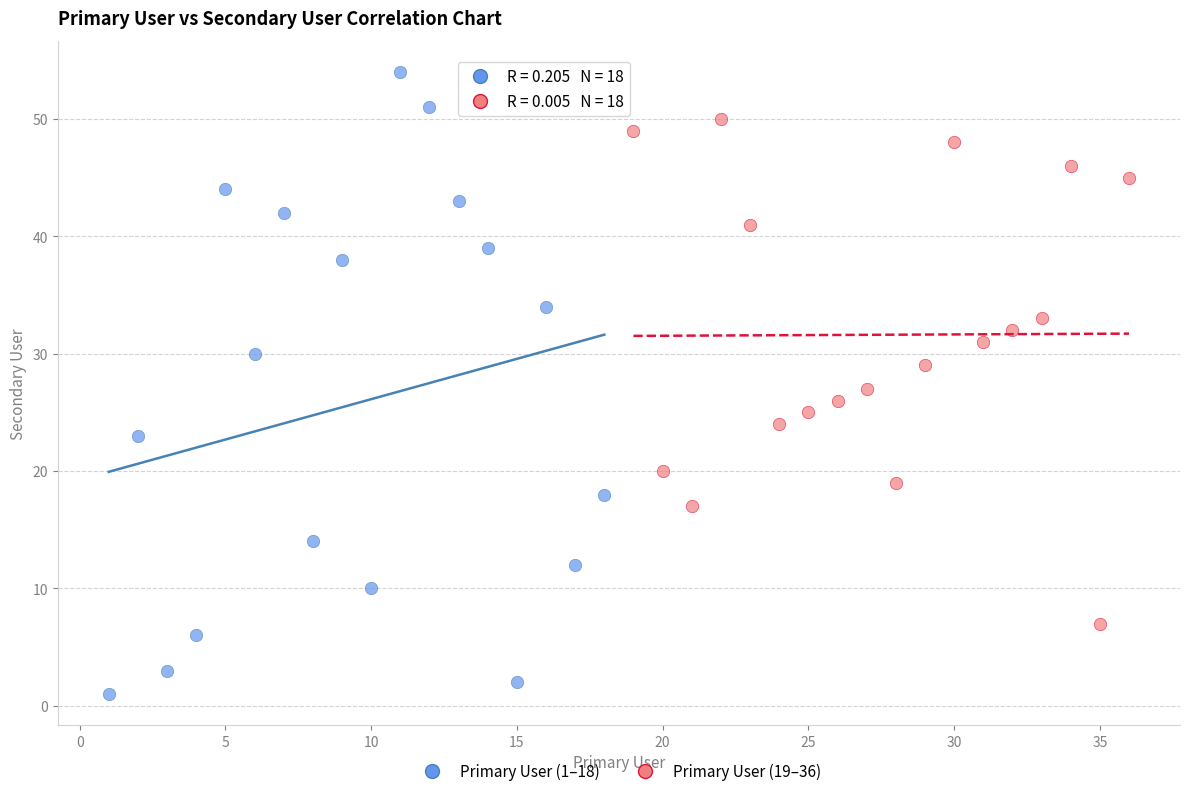

What are all the series names shown in the legend?

Primary User (1–18), Primary User (19–36)